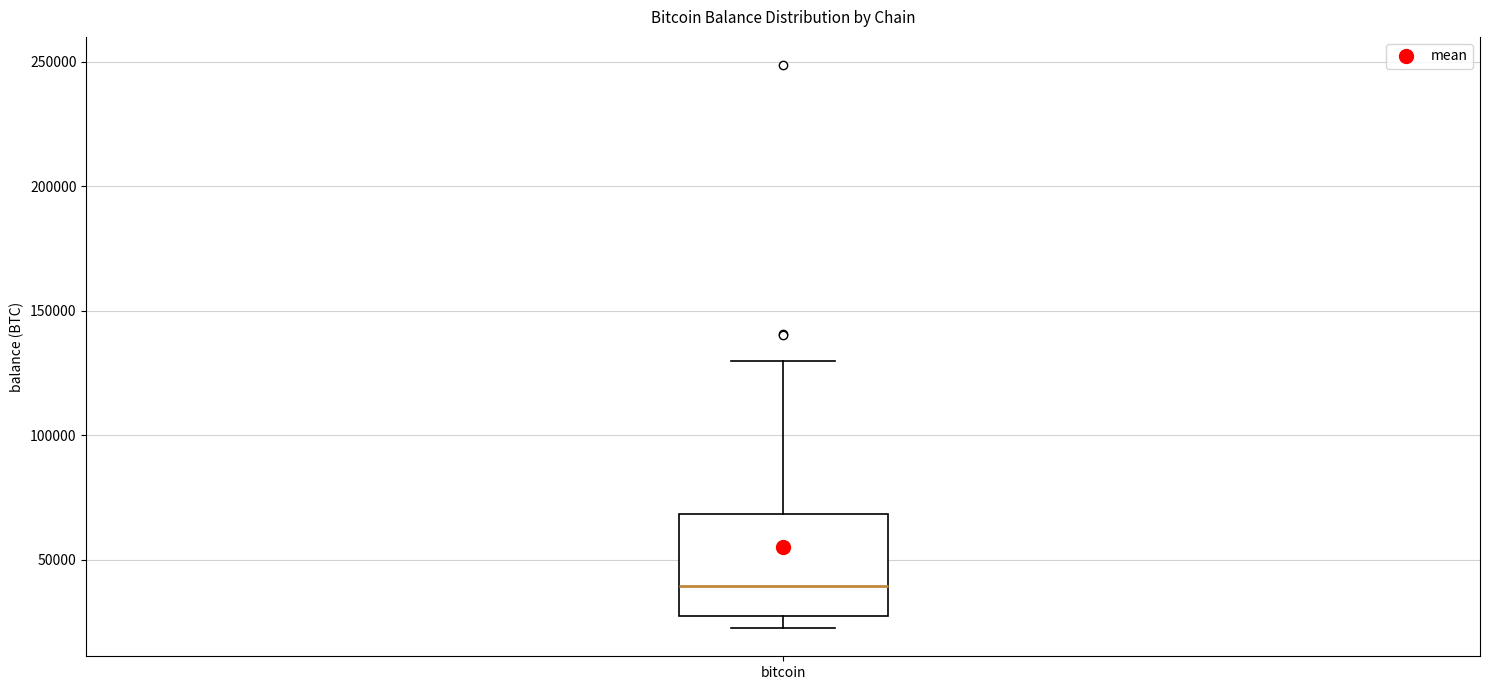

Transcribe this box plot: give where the median line is, the range the box spans, and where the two whiskers end, as read against the y-axis. The values are not printed on the chart, so give them approximately, as read against the axis.

median 40000, box 25000 to 70000, whiskers 25000 (just below the box's lower edge) to 130000